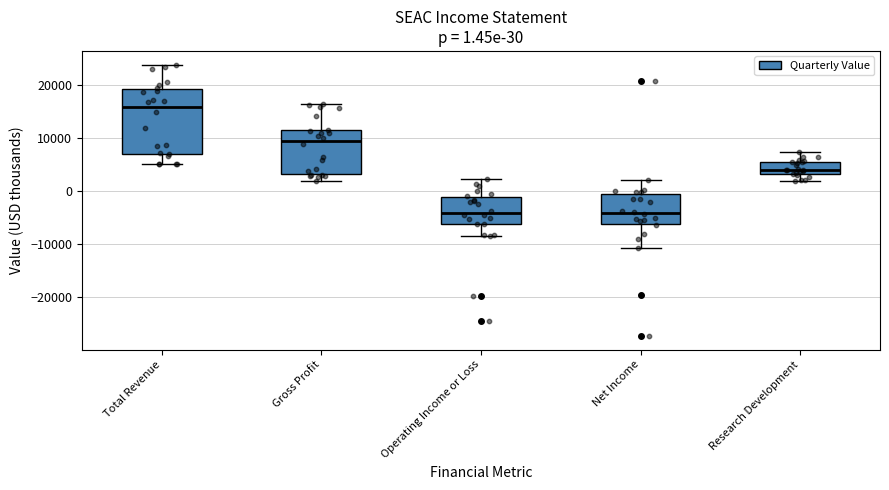

Which box is the tallest, from its lower edge to its upper edge?

Total Revenue